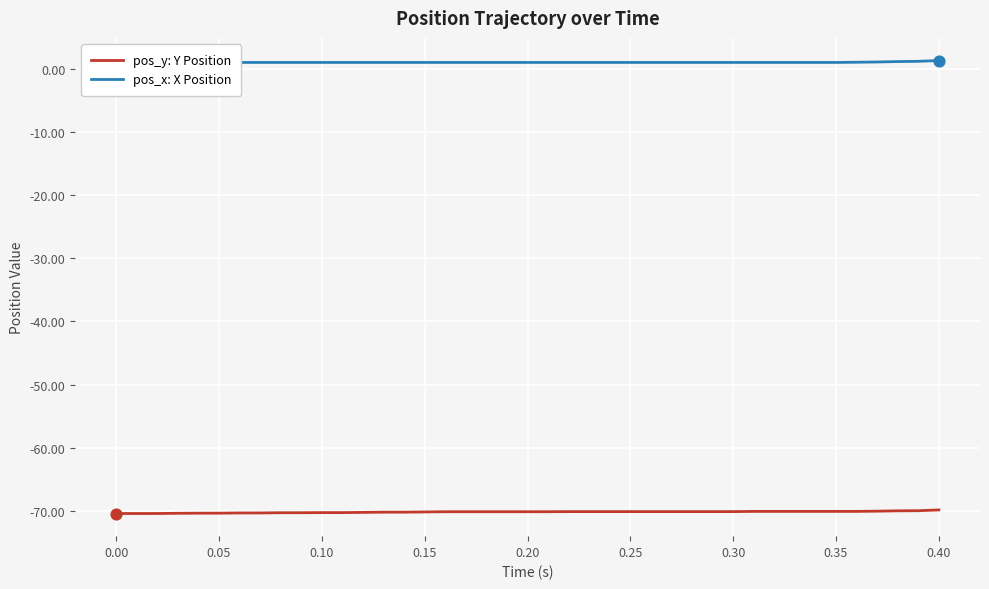

At which category is the sum across all series the highest?

0.40